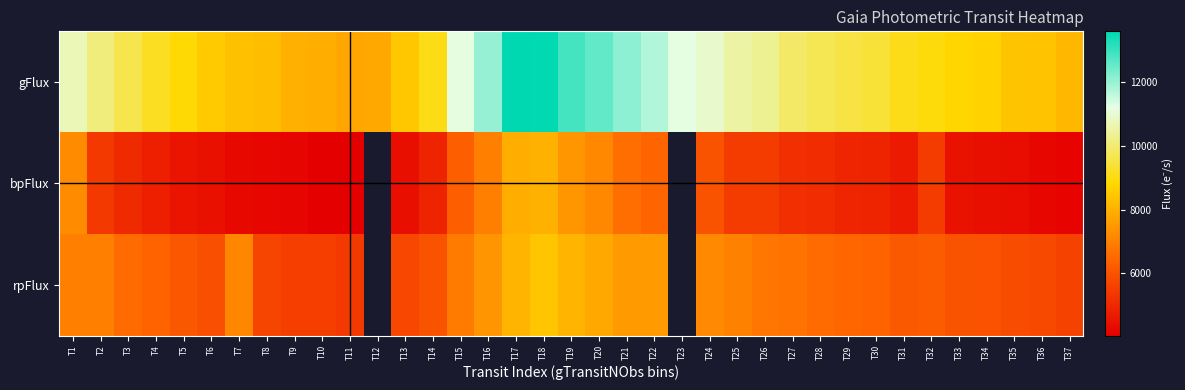

Which series has the largest total across all categories?

gFlux